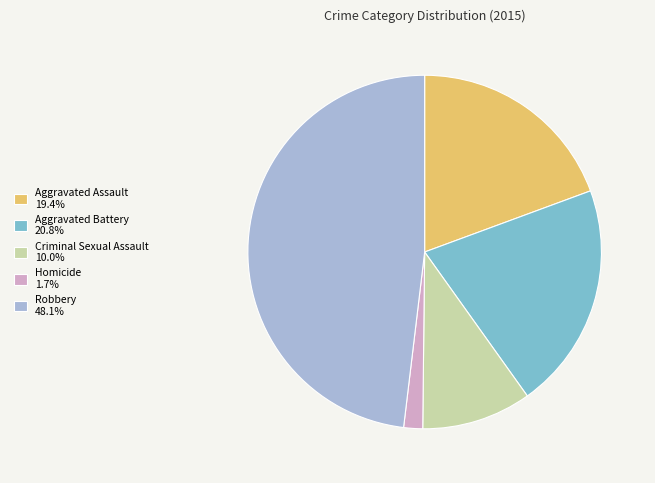

Between Aggravated Battery and Criminal Sexual Assault, which is larger?

Aggravated Battery